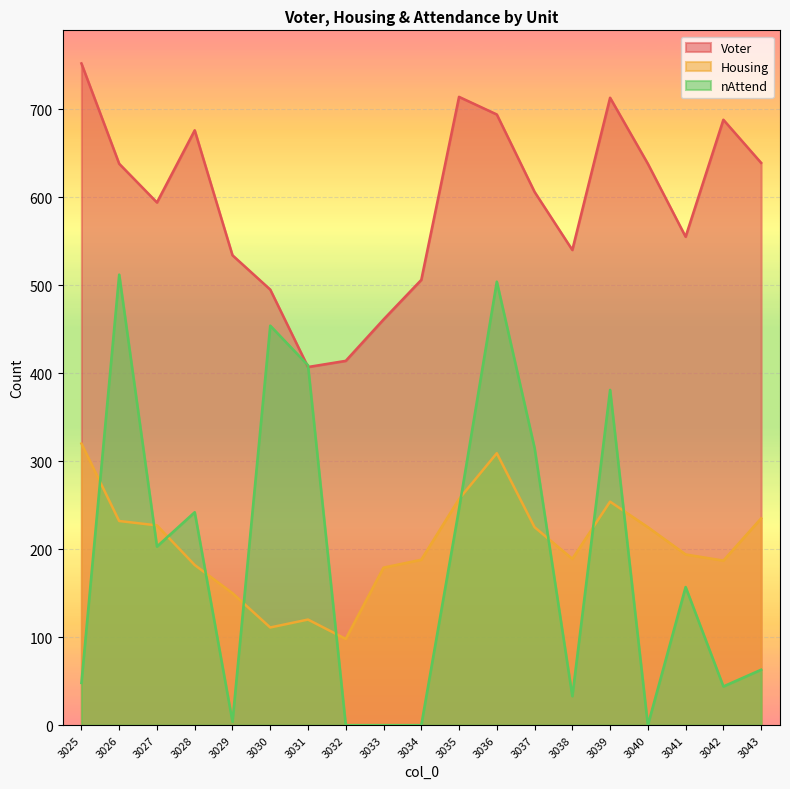

At which category does the chart reach its peak across all series?

3025